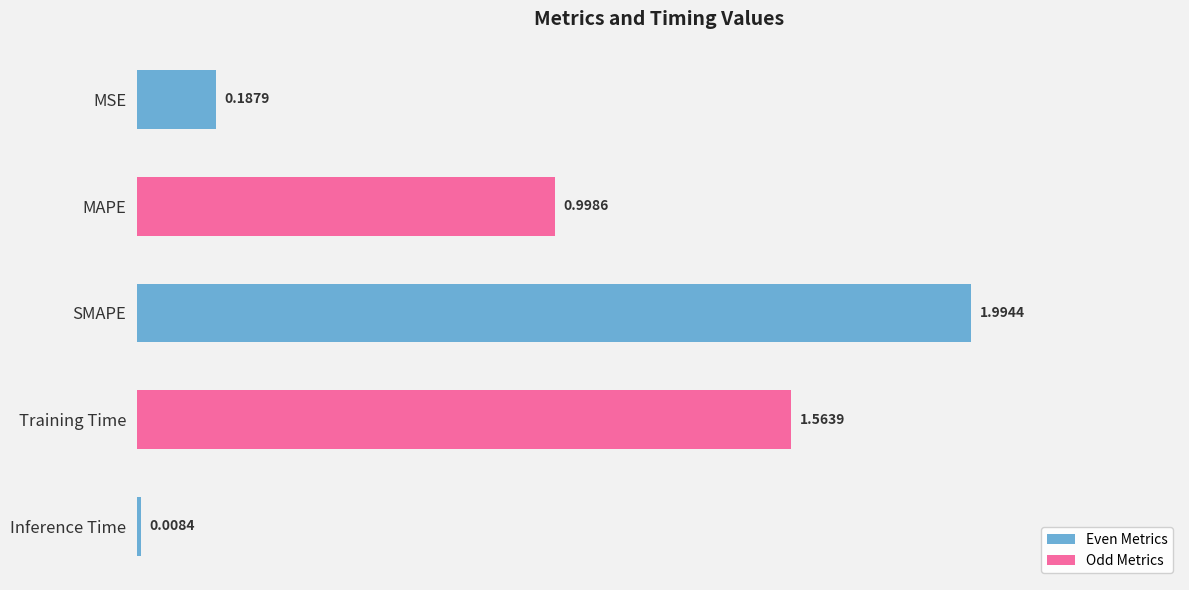

List the labels in order of value, largest first.

SMAPE, Training Time, MAPE, MSE, Inference Time